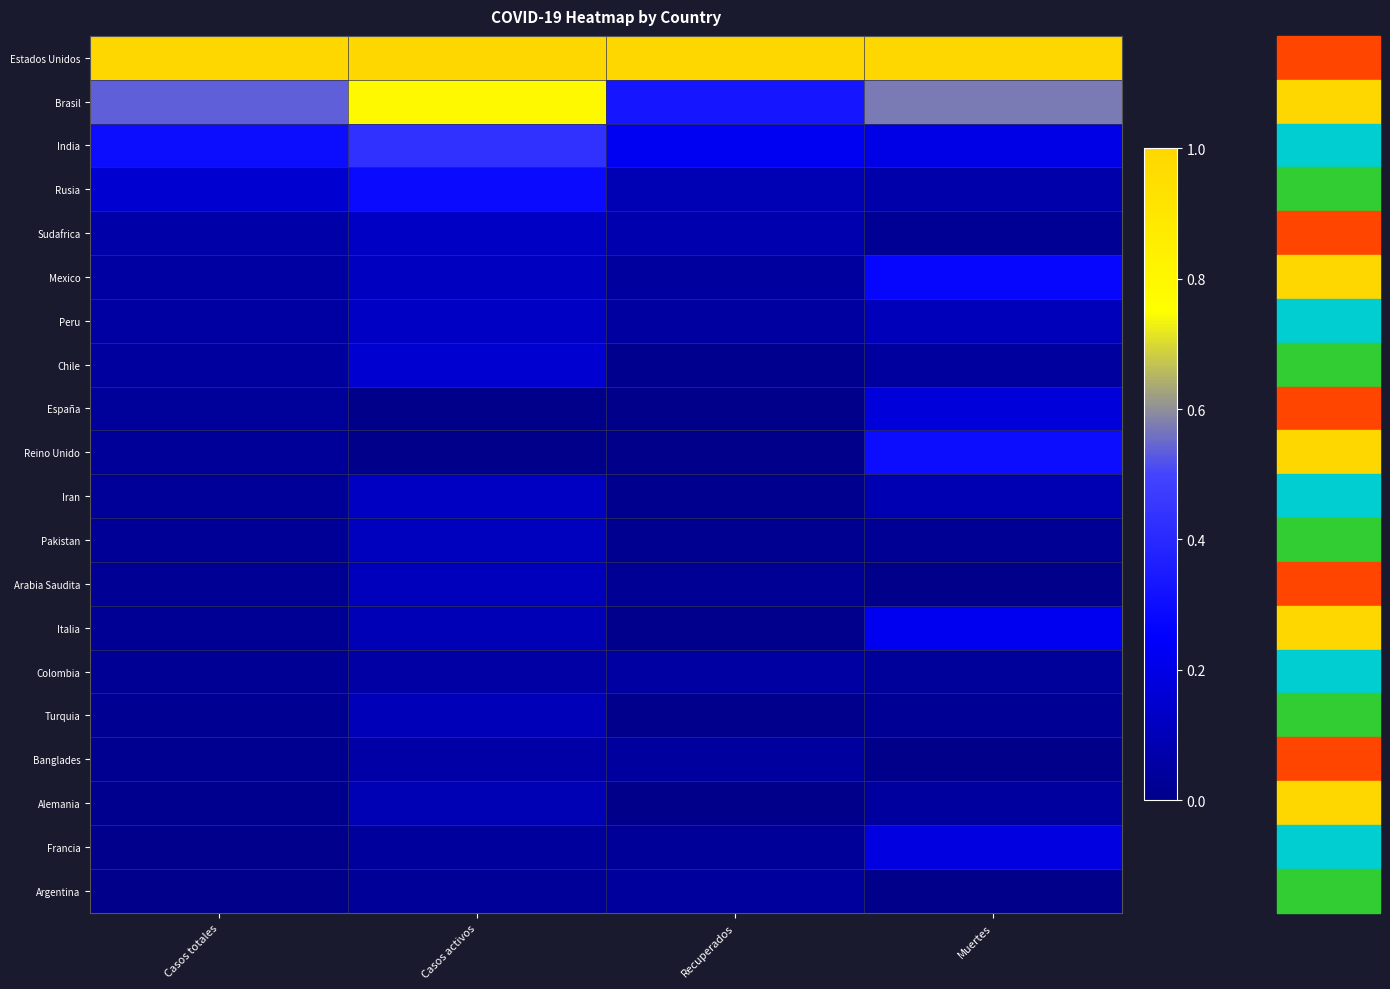

At which category is the sum across all series the highest?

Casos activos